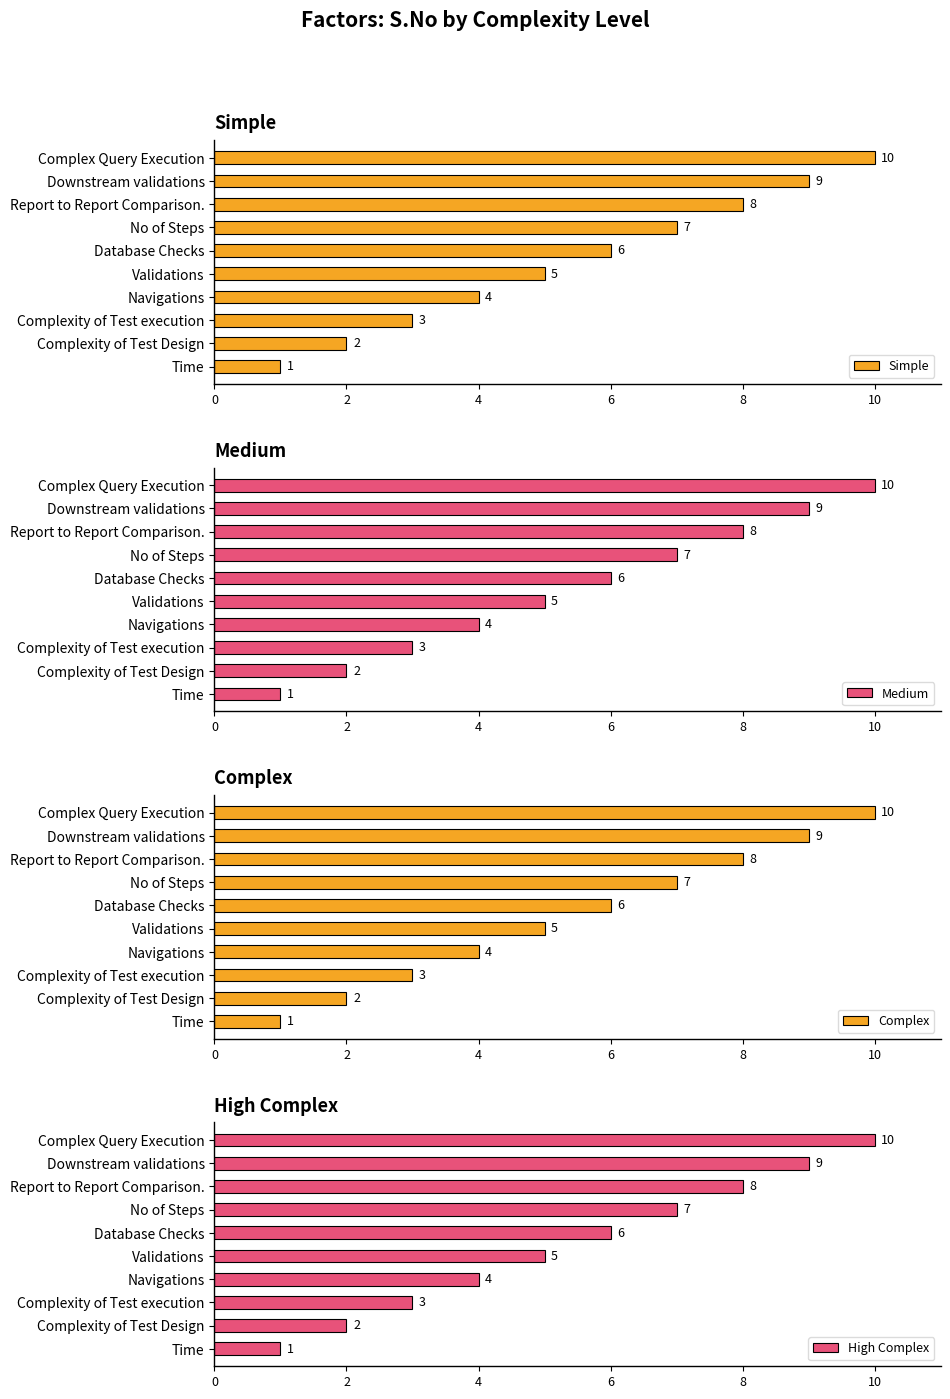

Is it true that Simple equals 3 at Validations?

False